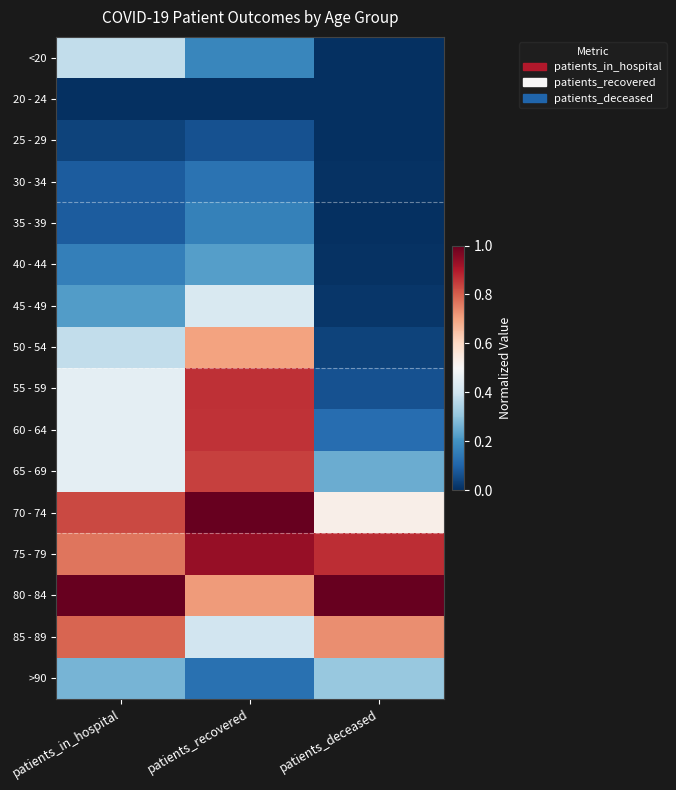

Which has a higher value, patients_deceased or patients_in_hospital?

patients_in_hospital